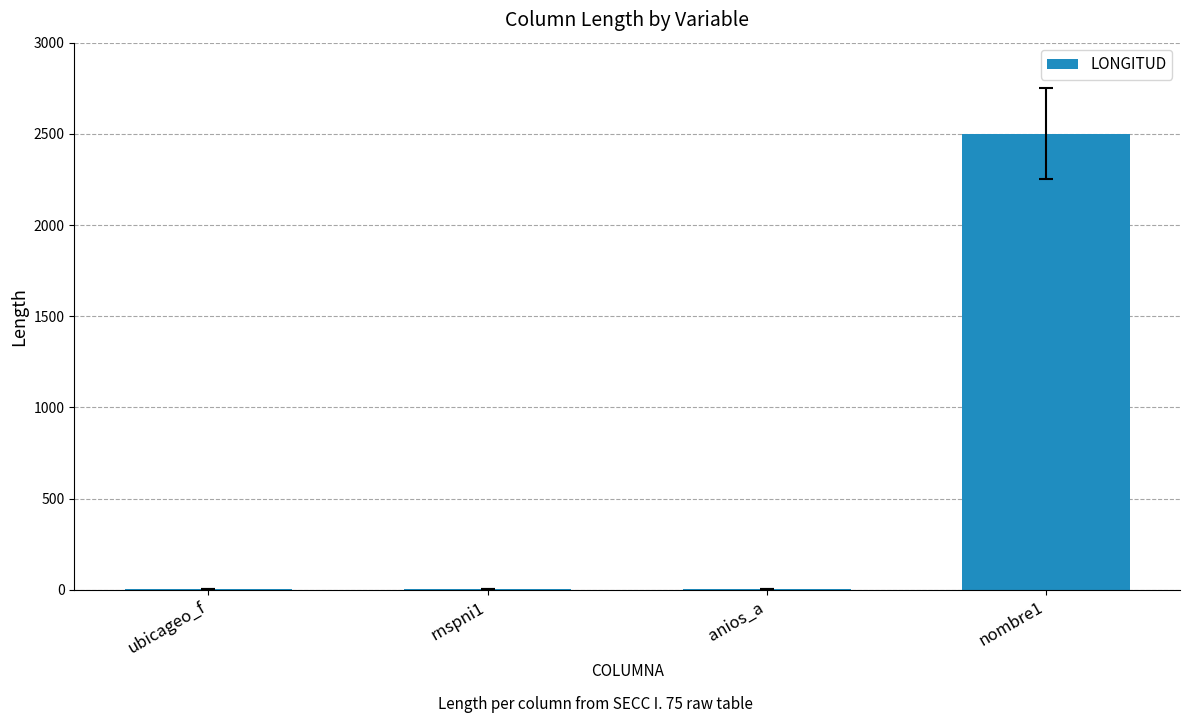

Is it true that the value at nombre1 is 3327?

False